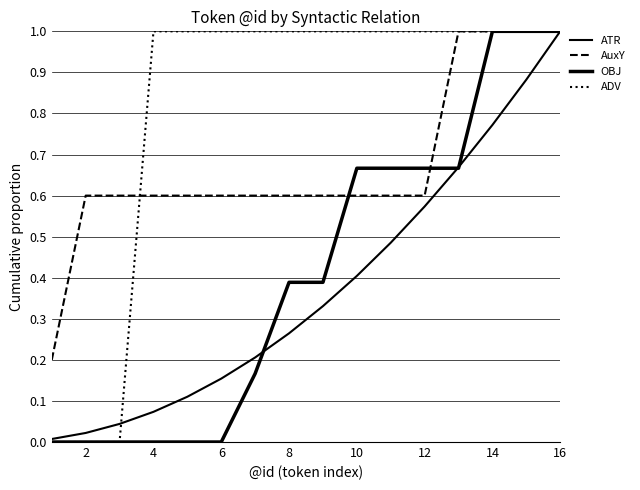

How many lines are shown in the chart?

4